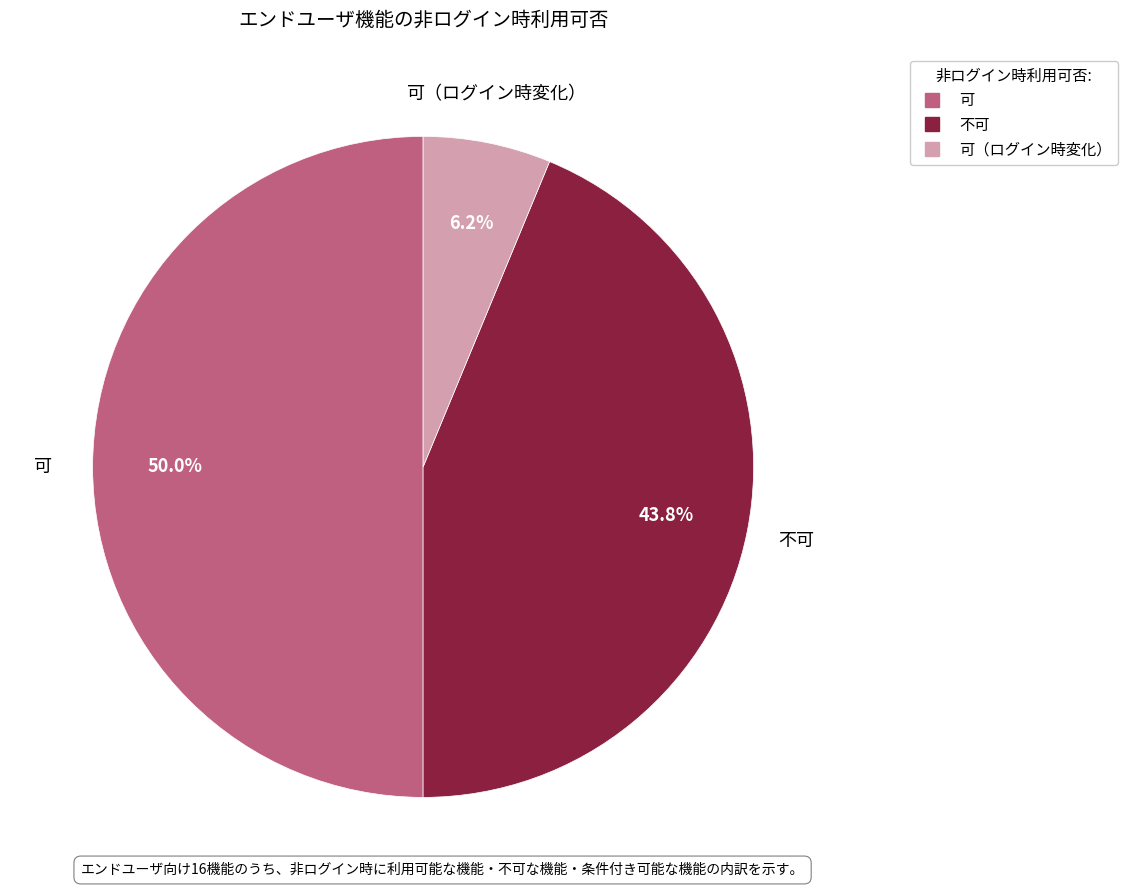

Count the number of slices in the pie.

3